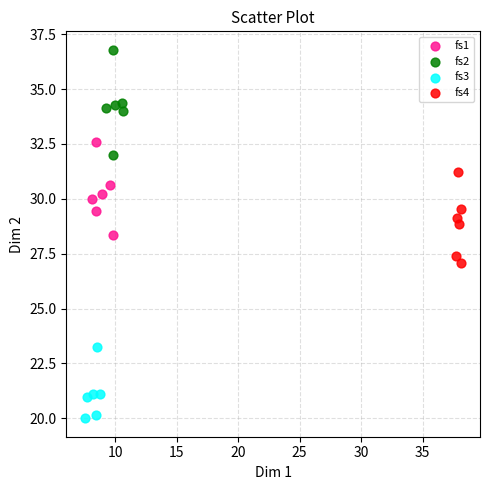

Which series contains the highest Y value?

fs2